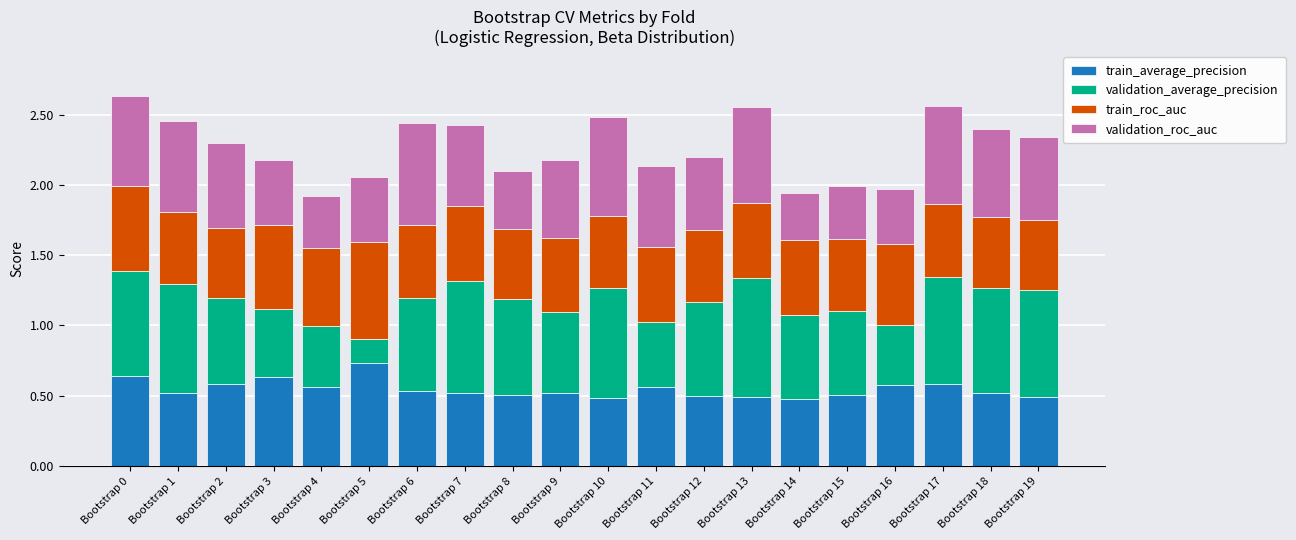

True or false: train_average_precision has a value of 0.5 at Bootstrap 6.

True